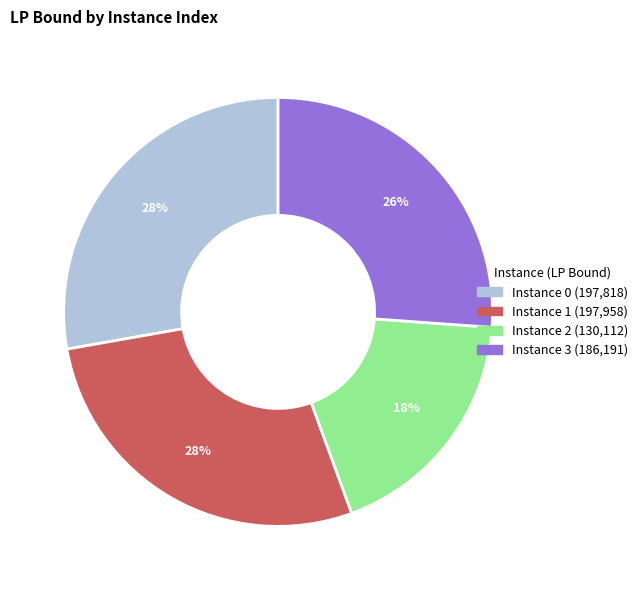

Is there a majority slice in this chart?

No